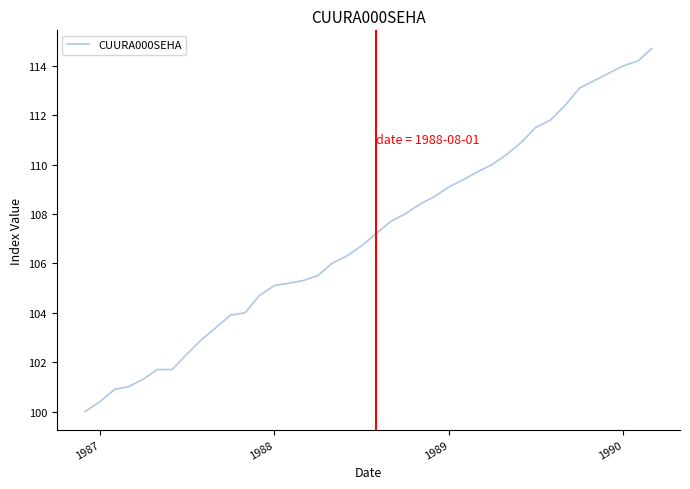

What is the greatest value displayed?

114.7